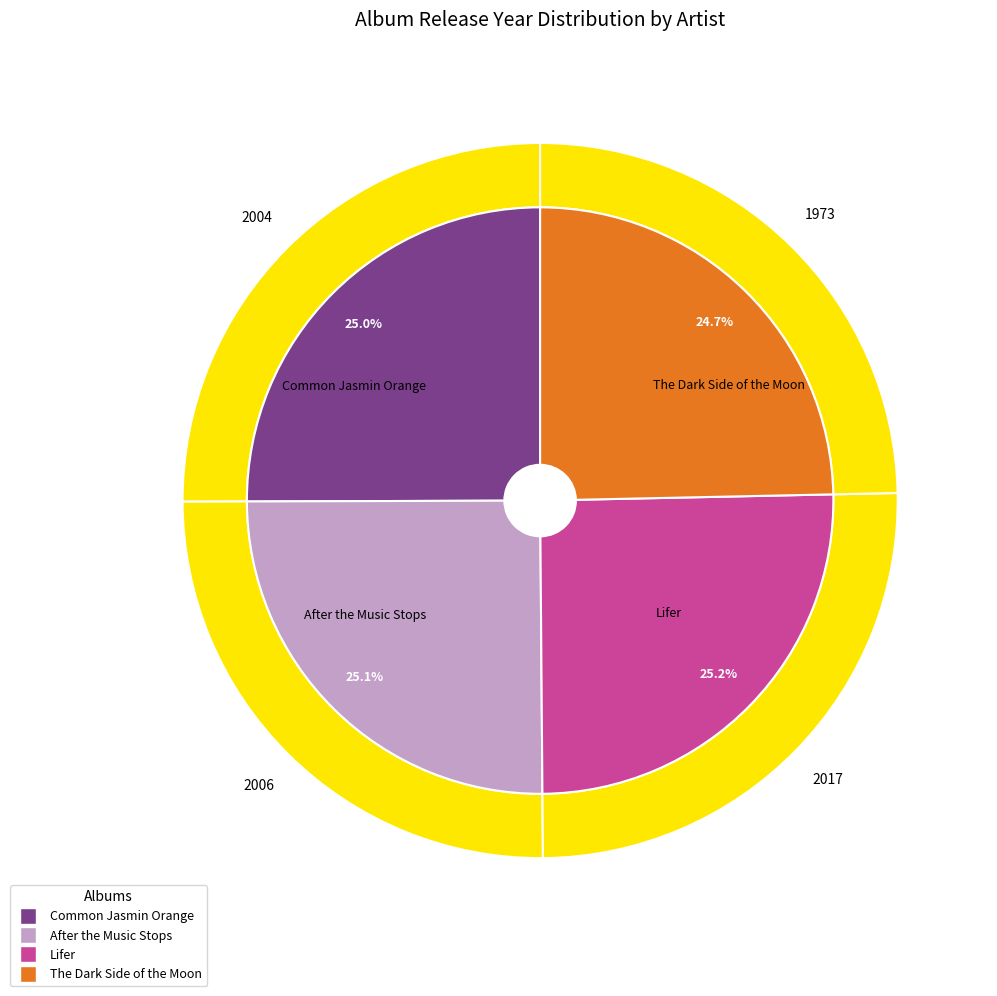

Which category has the smallest portion of the pie?

The Dark Side of the Moon